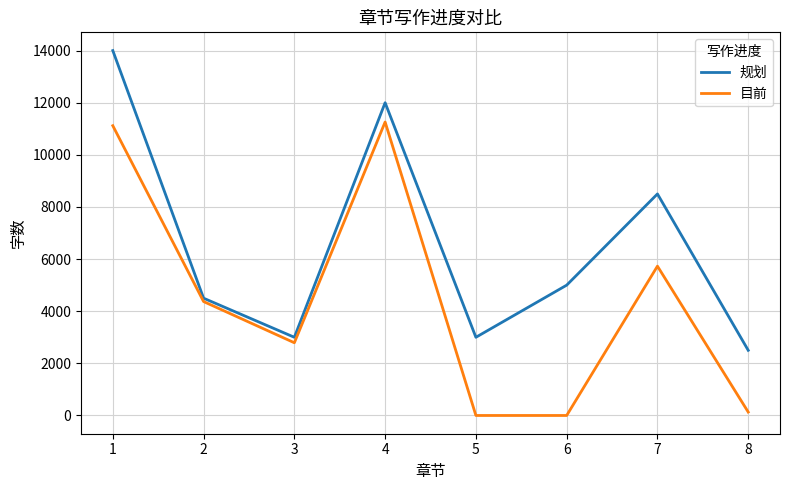

What is the sum of the 规划 values at 8 and 3?

5500